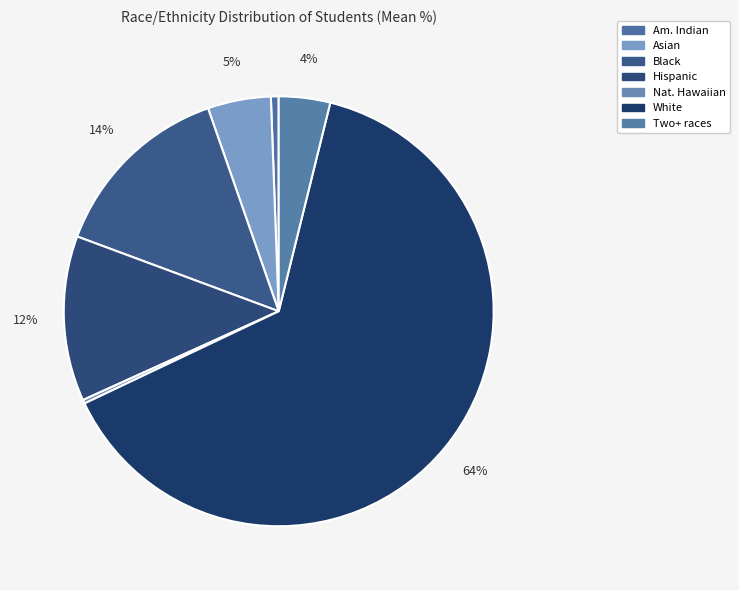

Which slice is the largest?

White